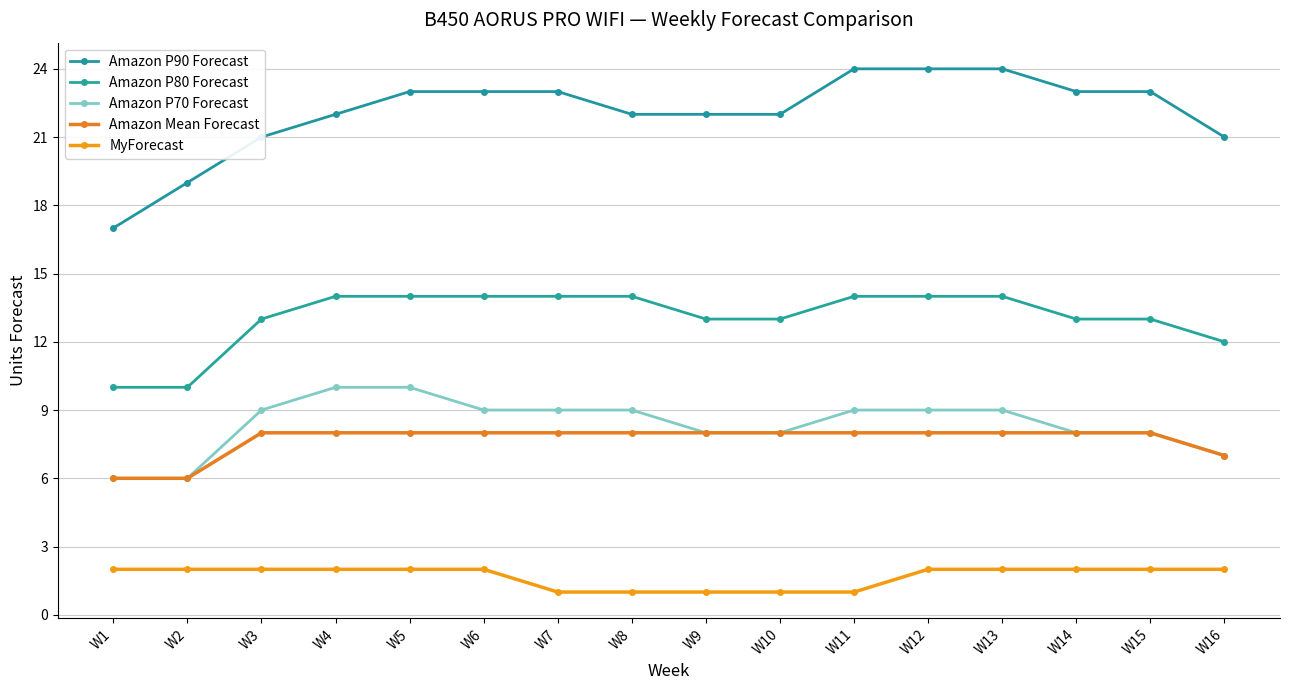

What is the value of the Amazon Mean Forecast point at the 8th from the left?

8